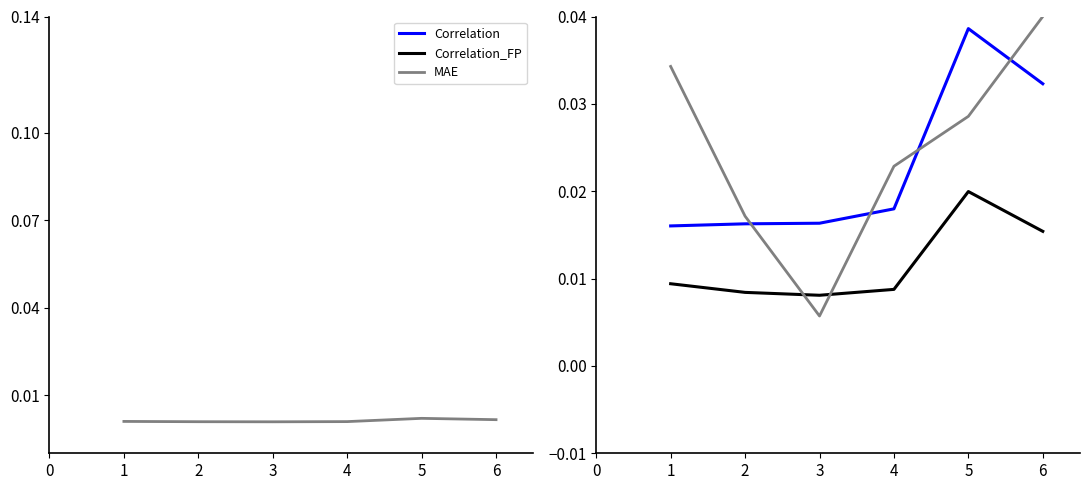

What is the difference between the highest and lowest values at 6?

0.2